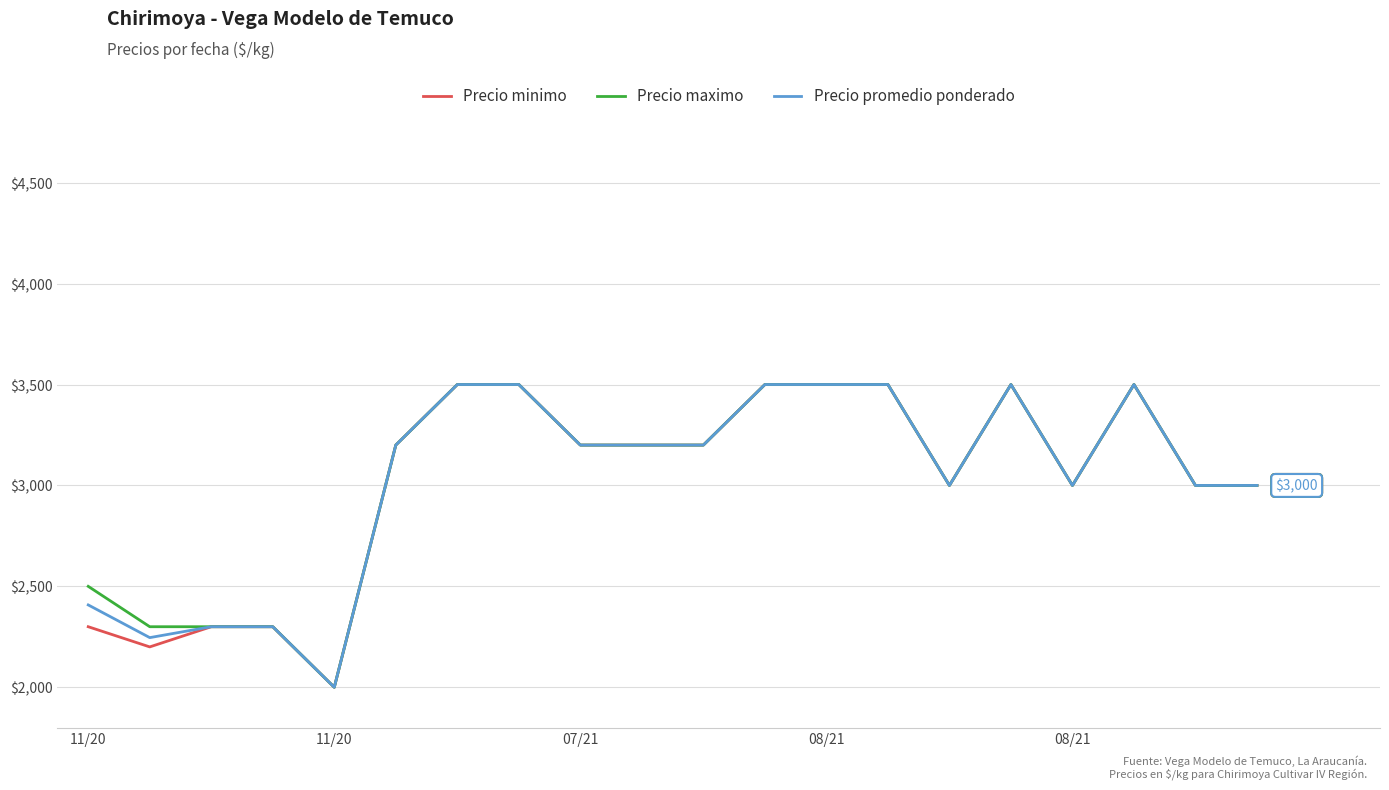

Does the chart have visible grid lines?

Yes